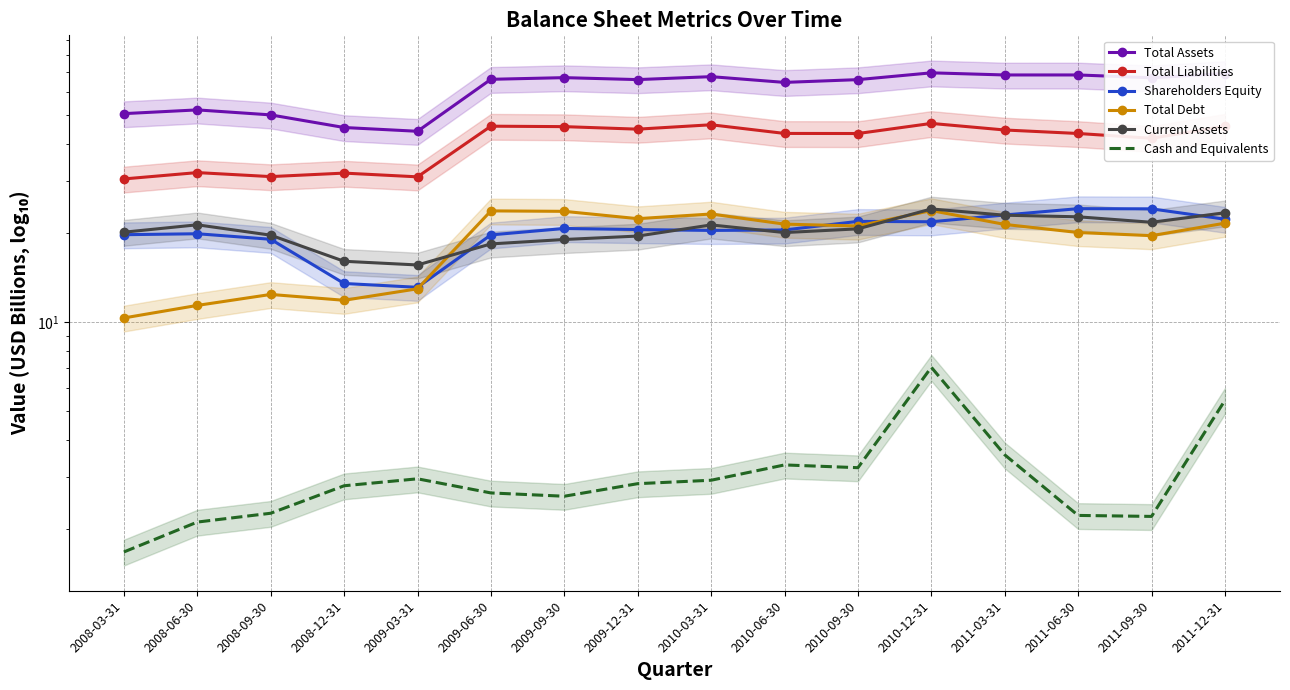

Which has a higher value, 2011-12-31 or 2009-06-30?

2011-12-31